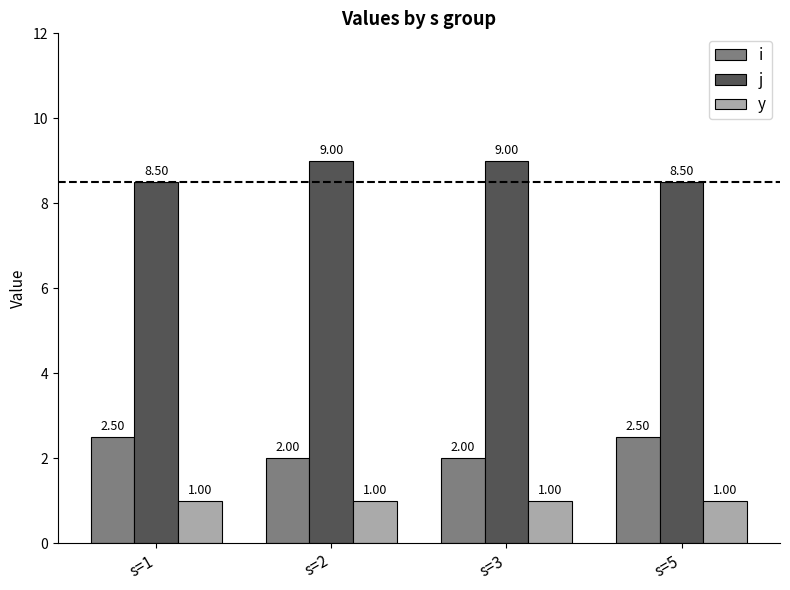

What is the total value across all series at s=2?

12.0